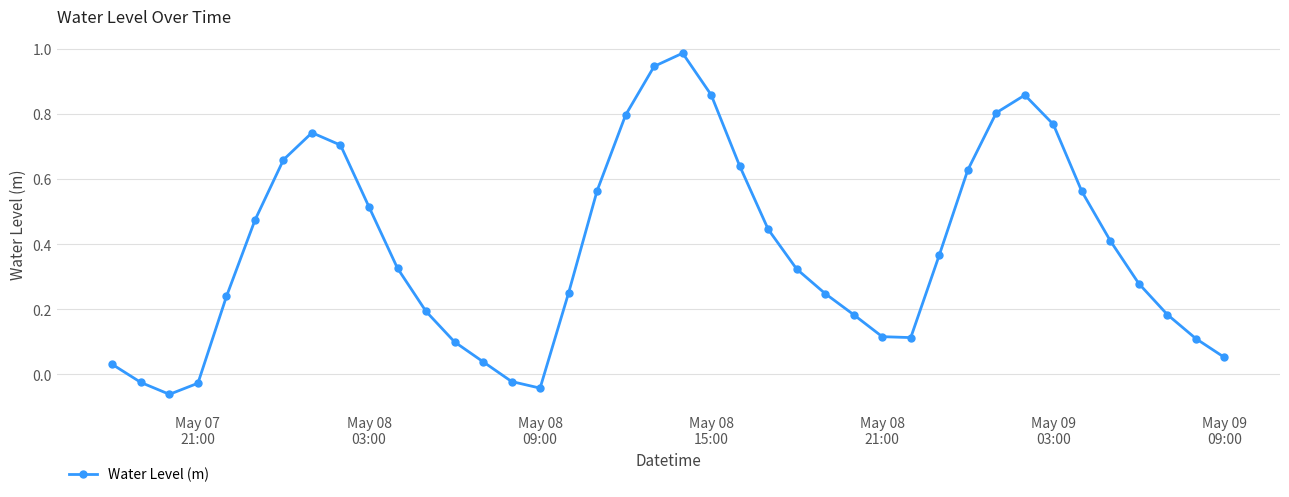

What is the sum of all values?

15.3